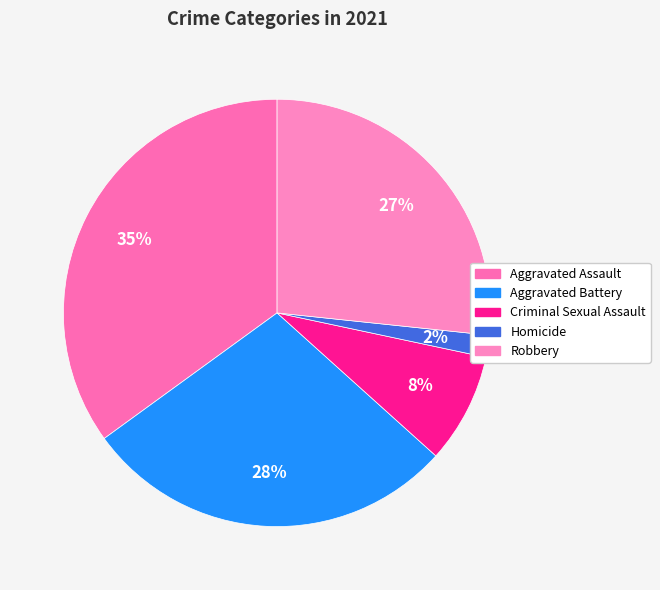

To the nearest percent, what portion does Robbery represent?

27%